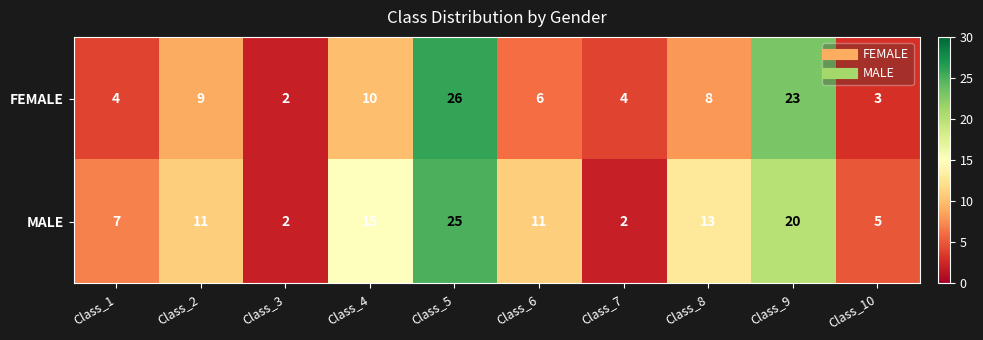

Where is MALE nearest to the value 13?

Class_8